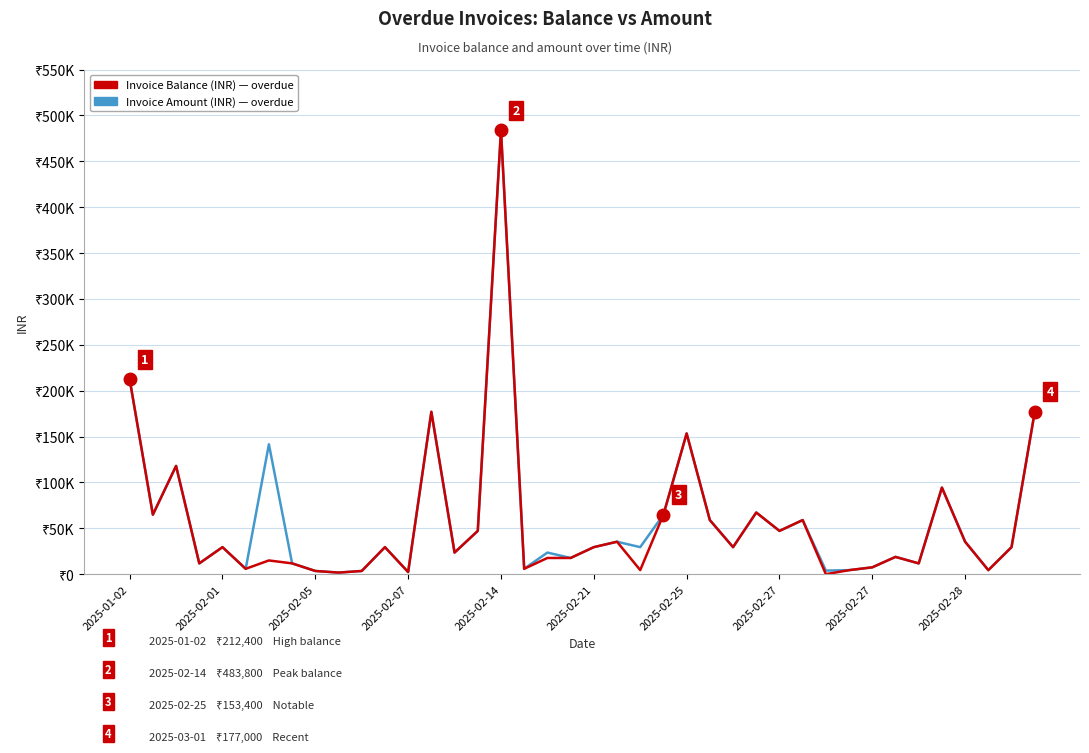

True or false: Invoice Balance (INR) has a value of 24939 at 19.

False